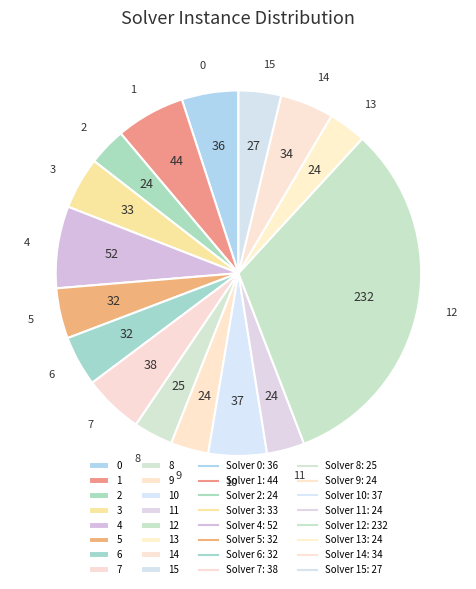

The 11 slice represents 3% of the pie. True or false?

True